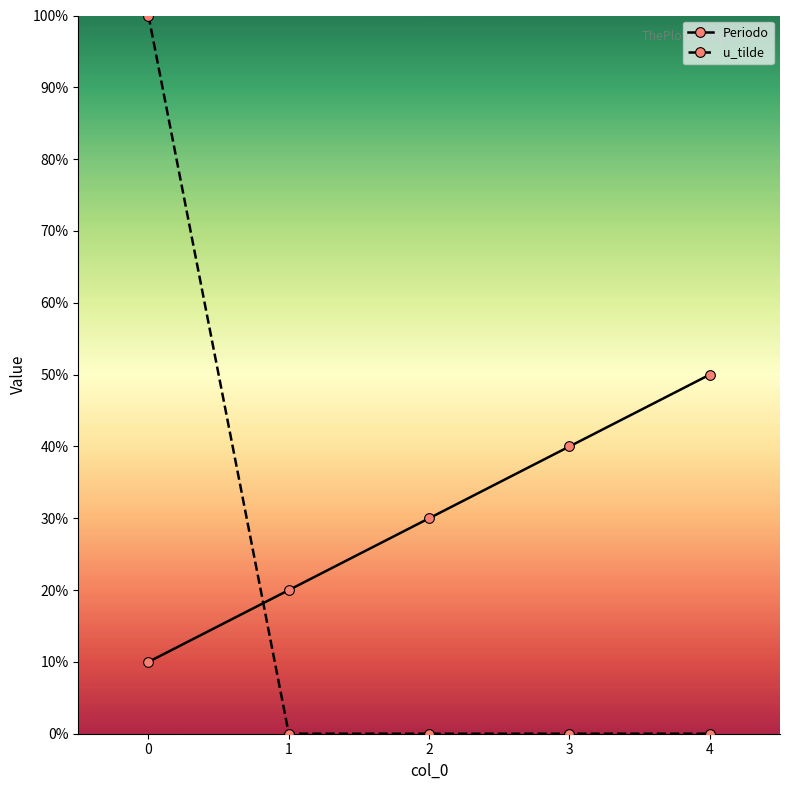

List the series in order of their peak value, lowest first.

Periodo, u_tilde